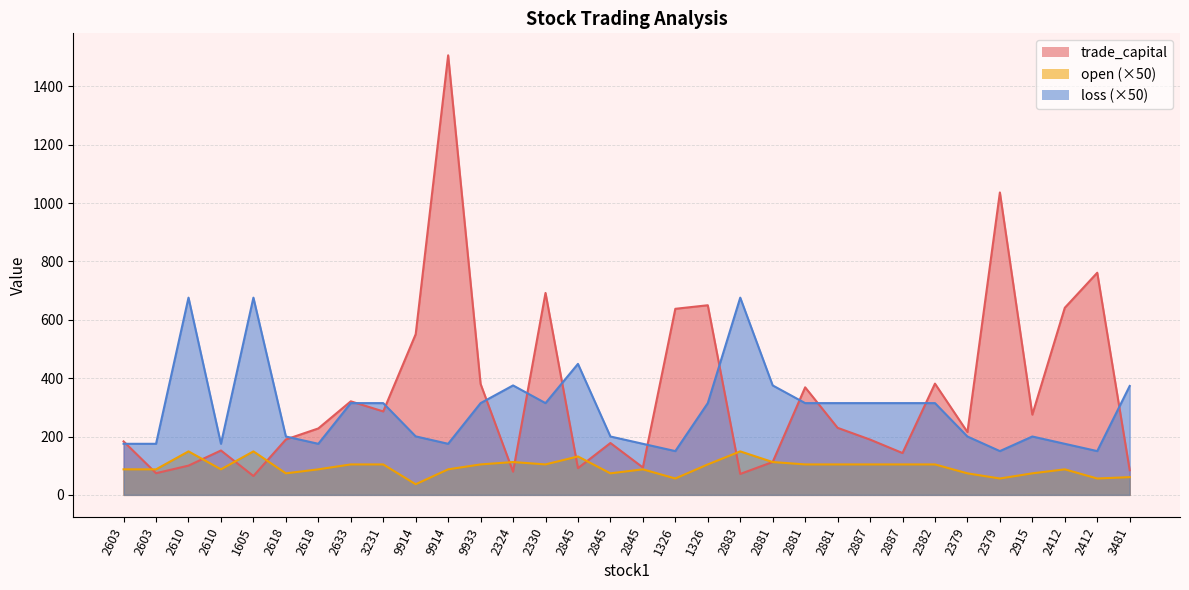

What value does the open series have at 2379?

56.1